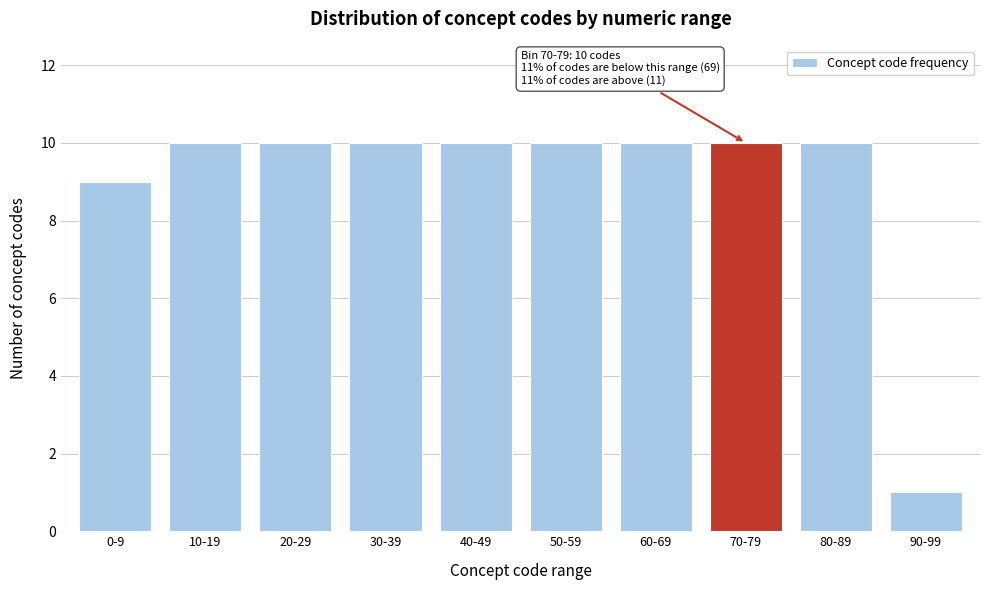

Reading left to right, what are all the values shown in this chart?

9	10	10	10	10	10	10	10	10	1